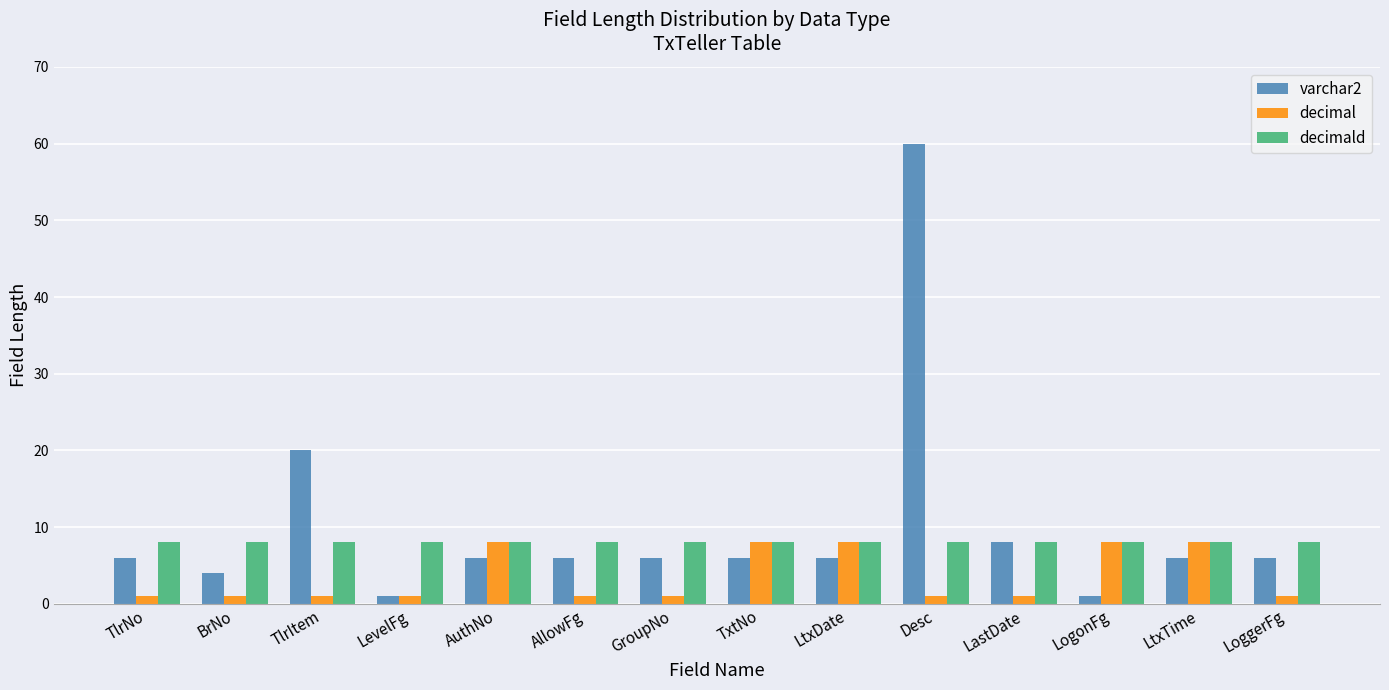

What is the minimum value shown in the chart?

1